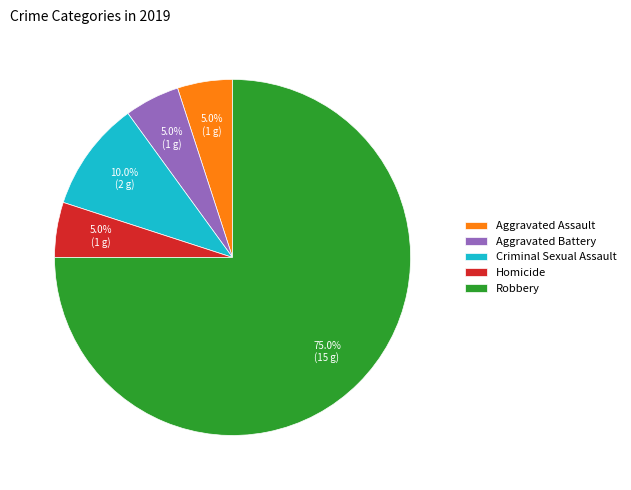

To the nearest percent, what portion does Homicide represent?

5%